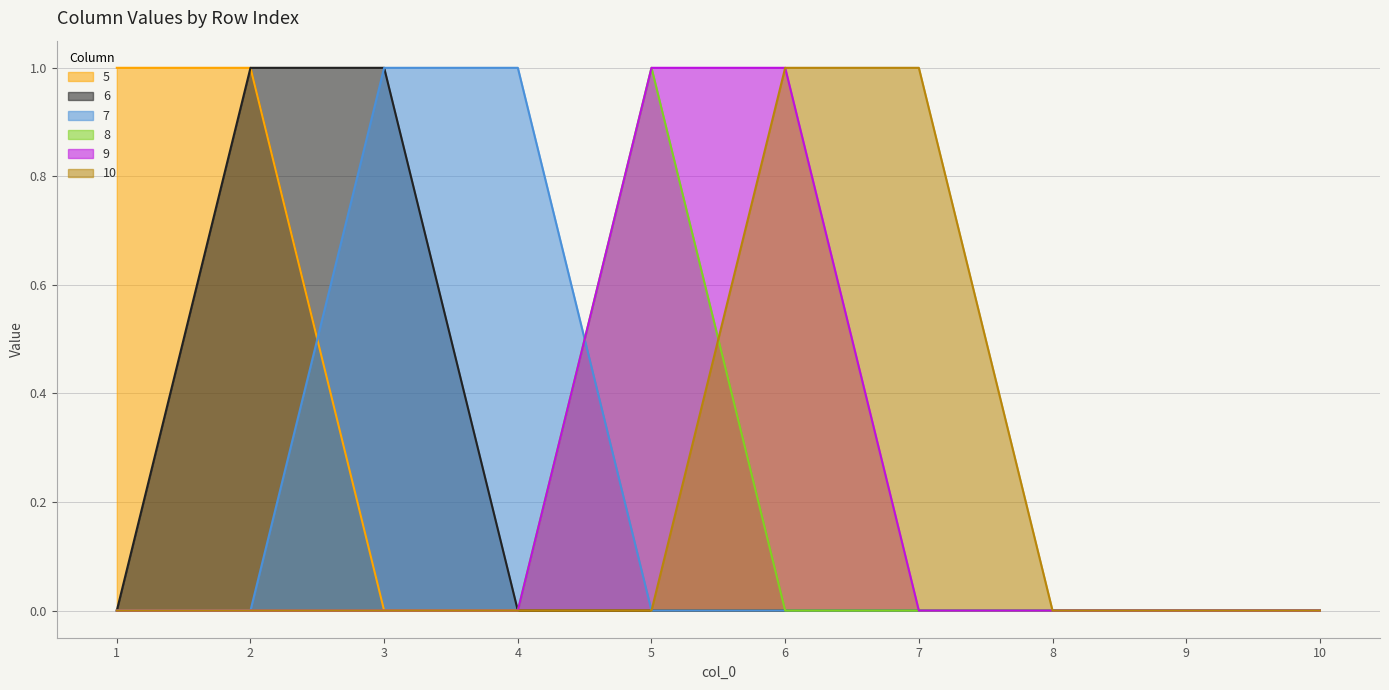

Where is 6 nearest to the value 0?

1